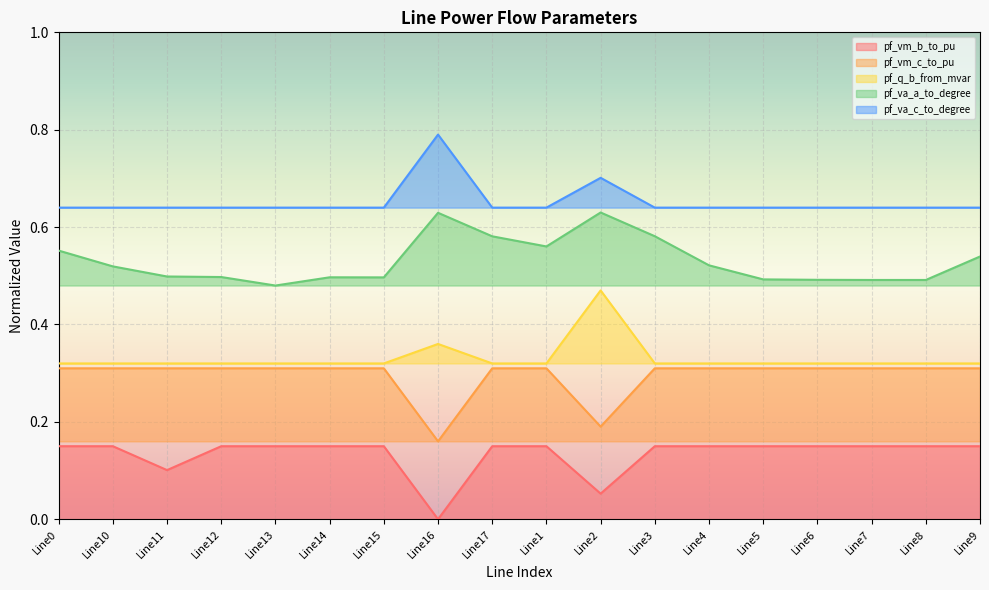

Count the number of data series in this chart.

5